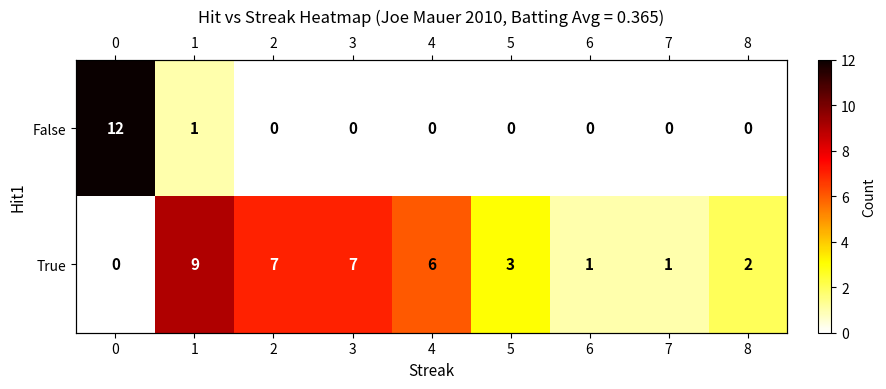

How many data points in True are less than 3?

4